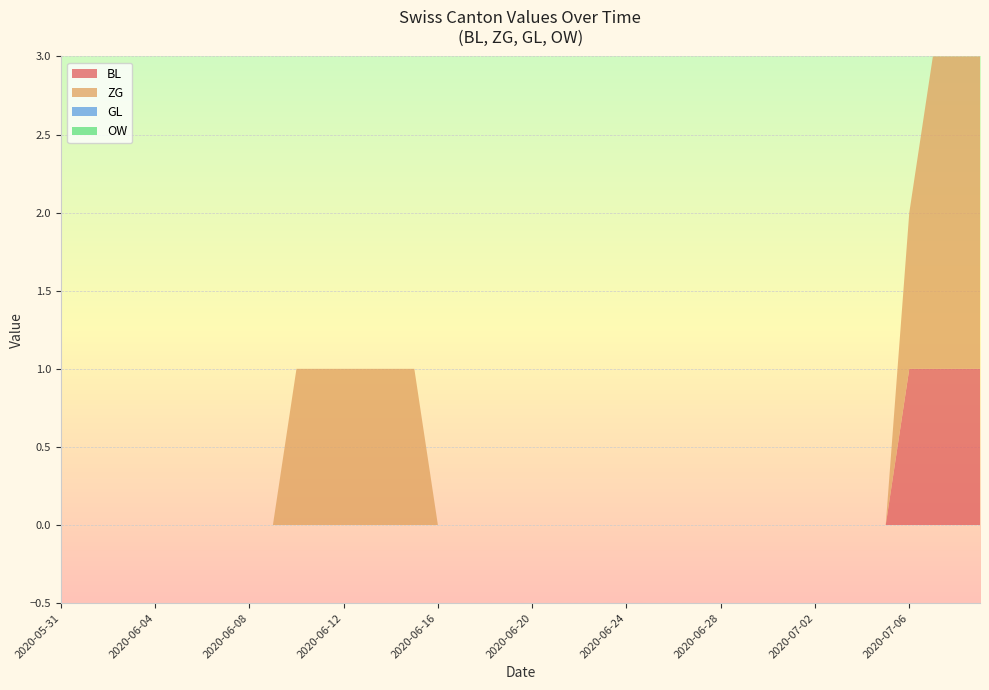

Reading right to left, list all the values displayed in this chart.

BL: 2020-07-09=1	2020-07-08=1	2020-07-07=1	2020-07-06=1	2020-07-05=0	2020-07-04=0	2020-07-03=0	2020-07-02=0	2020-07-01=0	2020-06-30=0	2020-06-29=0	2020-06-28=0	2020-06-27=0	2020-06-26=0	2020-06-25=0	2020-06-24=0	2020-06-23=0	2020-06-22=0	2020-06-21=0	2020-06-20=0	2020-06-19=0	2020-06-18=0	2020-06-17=0	2020-06-16=0	2020-06-15=0	2020-06-14=0	2020-06-13=0	2020-06-12=0	2020-06-11=0	2020-06-10=0	2020-06-09=0	2020-06-08=0	2020-06-07=0	2020-06-06=0	2020-06-05=0	2020-06-04=0	2020-06-03=0	2020-06-02=0	2020-06-01=0	2020-05-31=0
ZG: 2020-07-09=2	2020-07-08=2	2020-07-07=2	2020-07-06=1	2020-07-05=0	2020-07-04=0	2020-07-03=0	2020-07-02=0	2020-07-01=0	2020-06-30=0	2020-06-29=0	2020-06-28=0	2020-06-27=0	2020-06-26=0	2020-06-25=0	2020-06-24=0	2020-06-23=0	2020-06-22=0	2020-06-21=0	2020-06-20=0	2020-06-19=0	2020-06-18=0	2020-06-17=0	2020-06-16=0	2020-06-15=1	2020-06-14=1	2020-06-13=1	2020-06-12=1	2020-06-11=1	2020-06-10=1	2020-06-09=0	2020-06-08=0	2020-06-07=0	2020-06-06=0	2020-06-05=0	2020-06-04=0	2020-06-03=0	2020-06-02=0	2020-06-01=0	2020-05-31=0
GL: 2020-07-09=0	2020-07-08=0	2020-07-07=0	2020-07-06=0	2020-07-05=0	2020-07-04=0	2020-07-03=0	2020-07-02=0	2020-07-01=0	2020-06-30=0	2020-06-29=0	2020-06-28=0	2020-06-27=0	2020-06-26=0	2020-06-25=0	2020-06-24=0	2020-06-23=0	2020-06-22=0	2020-06-21=0	2020-06-20=0	2020-06-19=0	2020-06-18=0	2020-06-17=0	2020-06-16=0	2020-06-15=0	2020-06-14=0	2020-06-13=0	2020-06-12=0	2020-06-11=0	2020-06-10=0	2020-06-09=0	2020-06-08=0	2020-06-07=0	2020-06-06=0	2020-06-05=0	2020-06-04=0	2020-06-03=0	2020-06-02=0	2020-06-01=0	2020-05-31=0
OW: 2020-07-09=0	2020-07-08=0	2020-07-07=0	2020-07-06=0	2020-07-05=0	2020-07-04=0	2020-07-03=0	2020-07-02=0	2020-07-01=0	2020-06-30=0	2020-06-29=0	2020-06-28=0	2020-06-27=0	2020-06-26=0	2020-06-25=0	2020-06-24=0	2020-06-23=0	2020-06-22=0	2020-06-21=0	2020-06-20=0	2020-06-19=0	2020-06-18=0	2020-06-17=0	2020-06-16=0	2020-06-15=0	2020-06-14=0	2020-06-13=0	2020-06-12=0	2020-06-11=0	2020-06-10=0	2020-06-09=0	2020-06-08=0	2020-06-07=0	2020-06-06=0	2020-06-05=0	2020-06-04=0	2020-06-03=0	2020-06-02=0	2020-06-01=0	2020-05-31=0